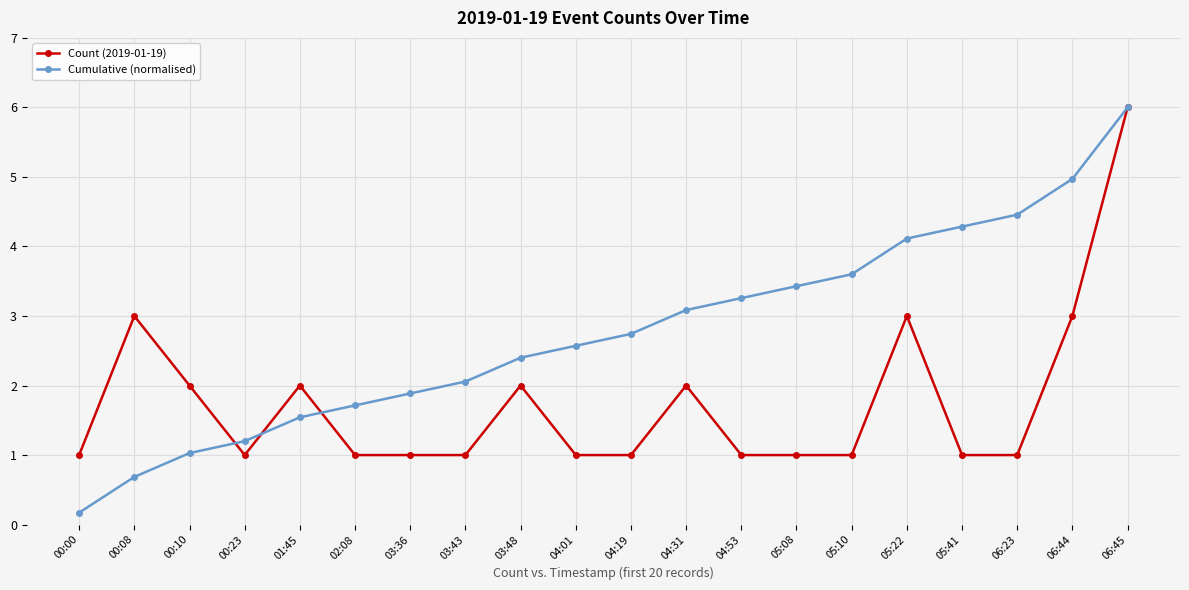

At which category is the sum across all series the highest?

06:45